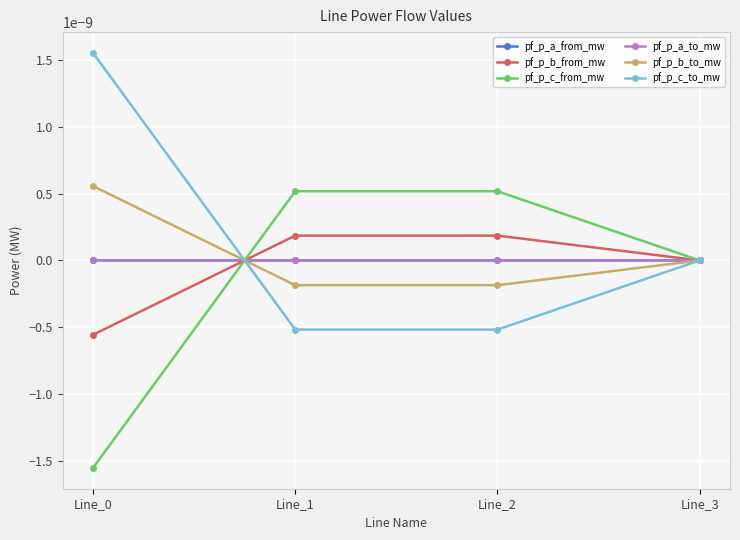

Where is the first local maximum for pf_p_b_from_mw?

Line_1